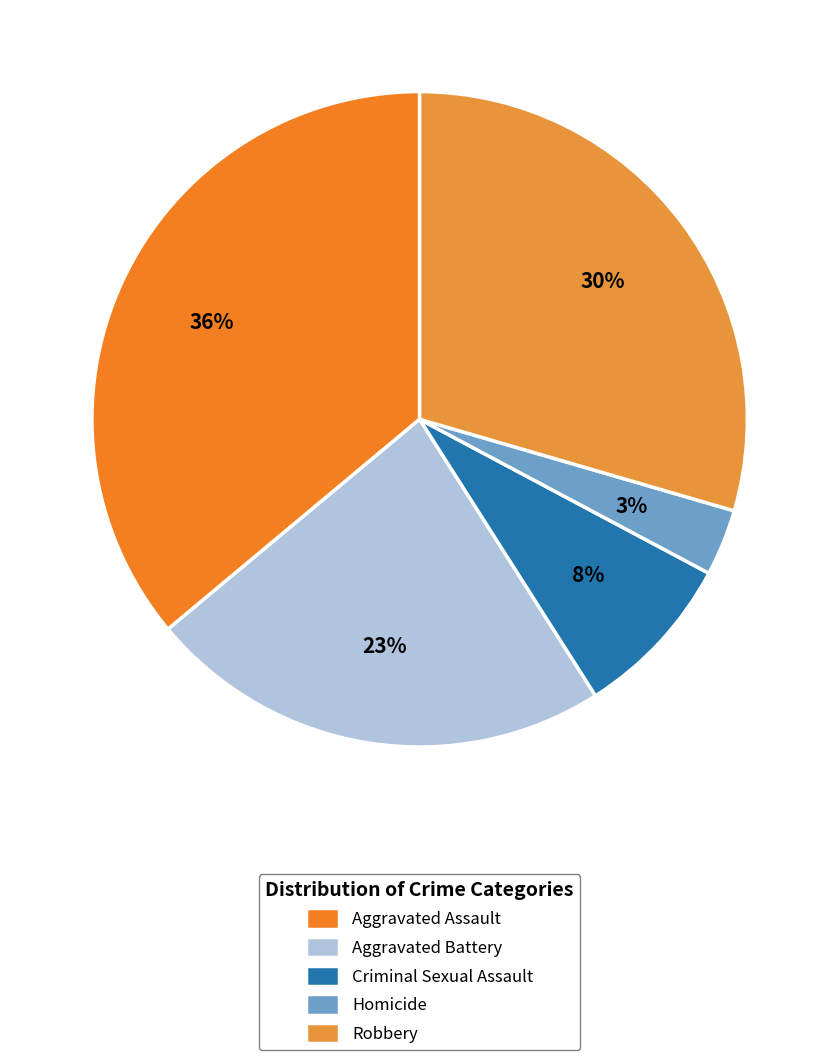

Between Robbery and Homicide, which is larger?

Robbery